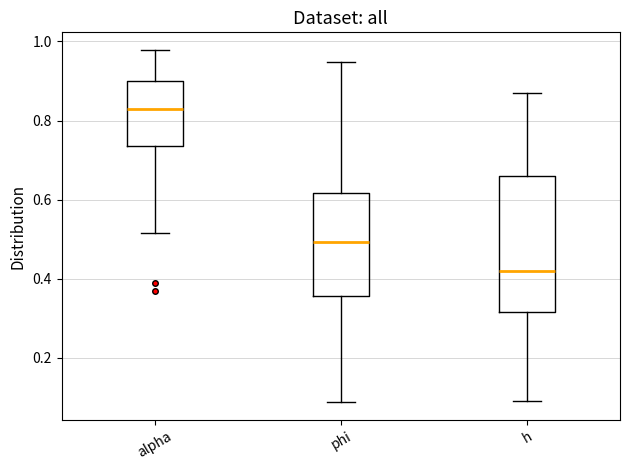

Reading left to right, transcribe this box plot: for each box, give where its median line is, the range the box spans, and where its two whiskers end, as read against the y-axis. The values are not printed on the chart, so give them approximately, as read against the axis.

alpha: median 0.82, box 0.74 to 0.90, whiskers 0.52 to 0.98
phi: median 0.50, box 0.36 to 0.62, whiskers 0.08 to 0.94
h: median 0.42, box 0.32 to 0.66, whiskers 0.10 to 0.86